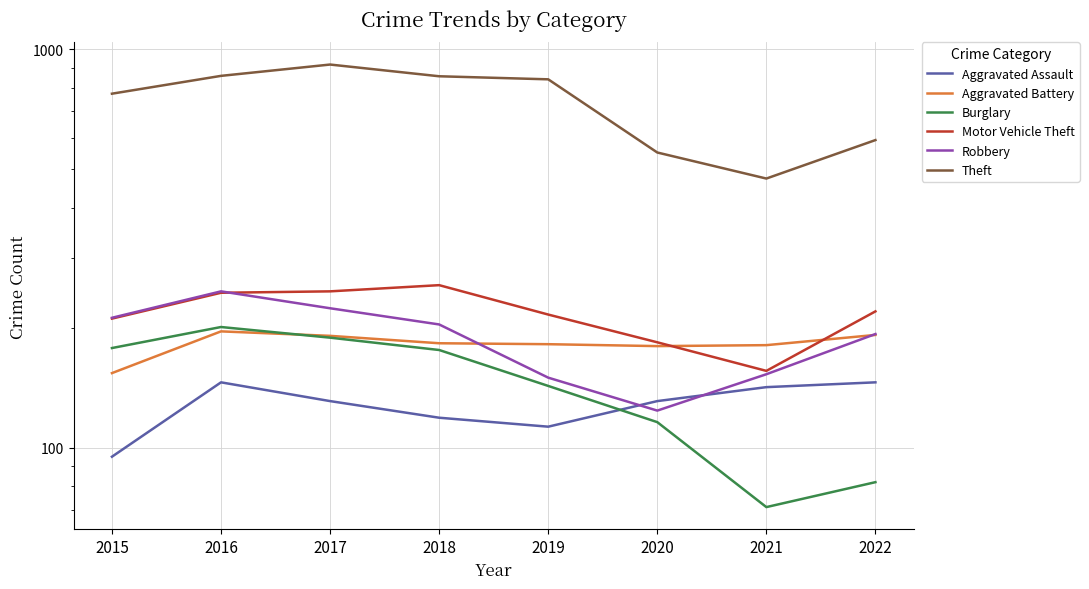

List the series in order of their peak value, lowest first.

Aggravated Assault, Aggravated Battery, Burglary, Robbery, Motor Vehicle Theft, Theft